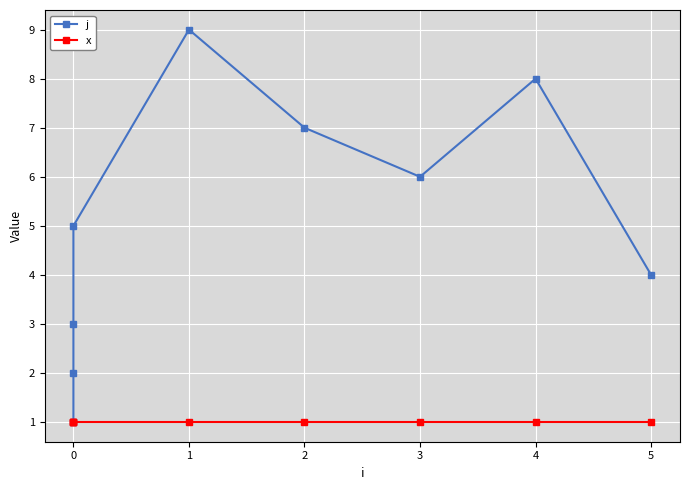

True or false: x and j cross at least once.

False